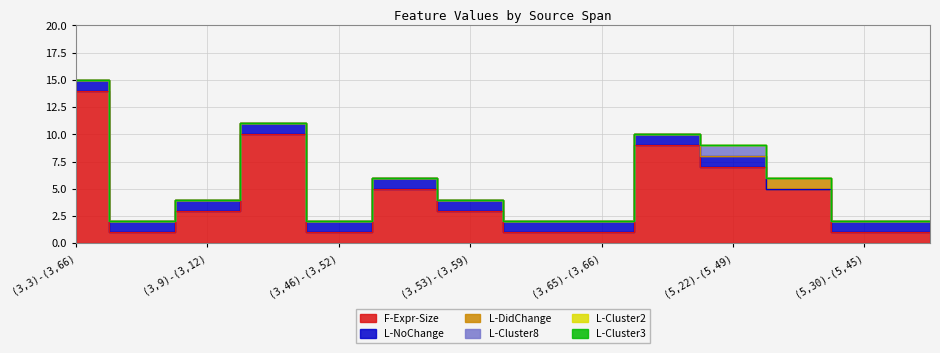

Which has a higher value, (3,54)-(3,55) or (5,22)-(5,49)?

(5,22)-(5,49)